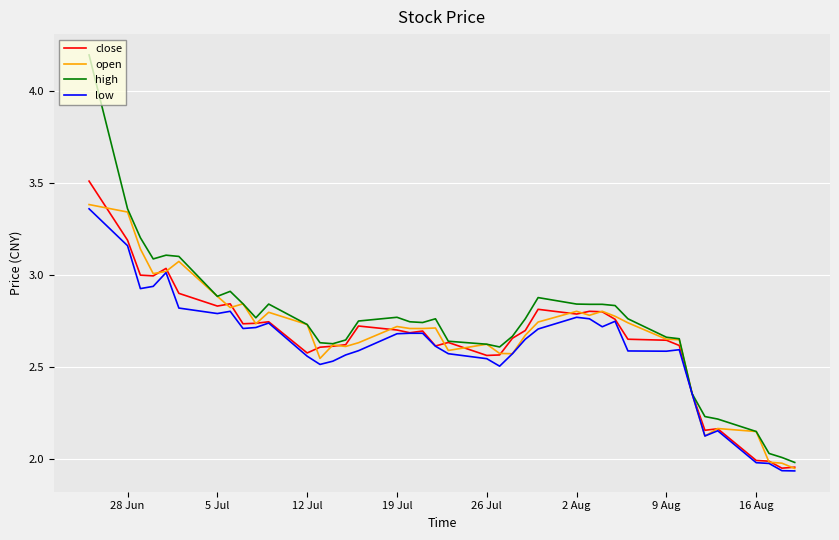

What is the maximum value for high?

4.2